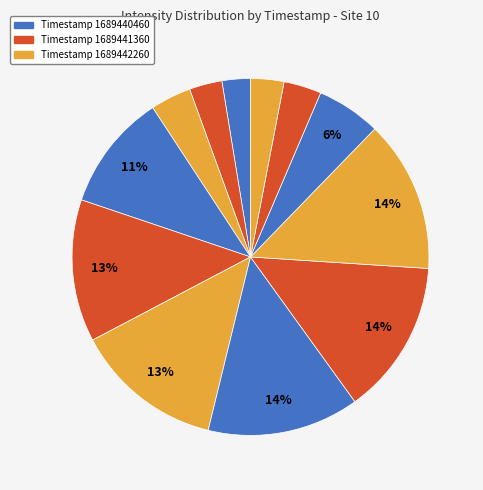

Is there a majority slice in this chart?

No